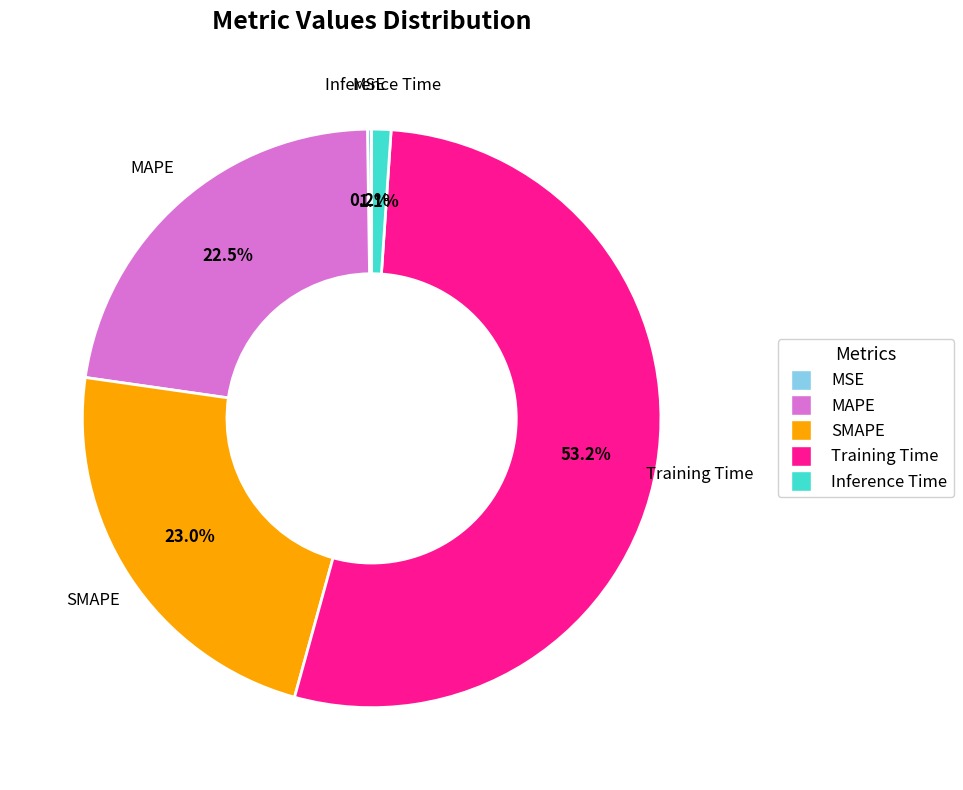

What is the total percentage of SMAPE and MAPE?

45.5%